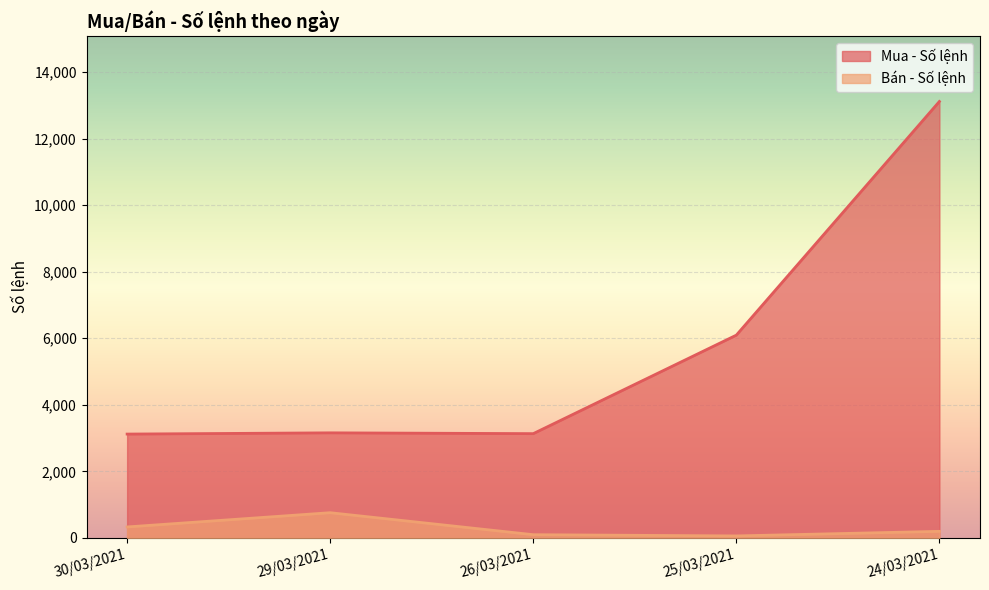

What is the difference between the Mua - Số lệnh values at 24/03/2021 and 25/03/2021?

7022